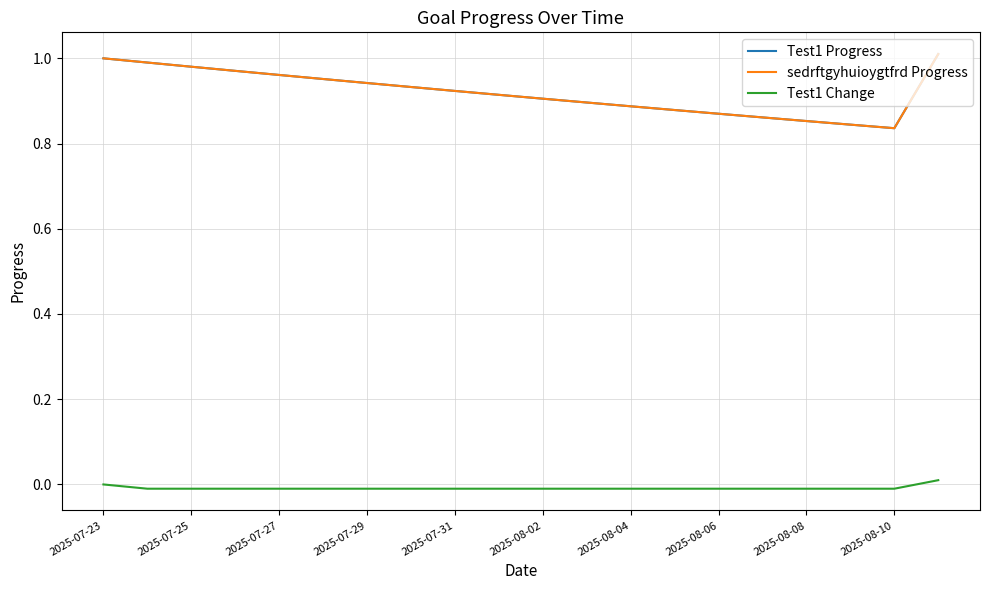

Reading left to right, what are all the values shown in this chart?

Test1 Progress: 1.0	1.0	1.0	1.0	1.0	1.0	0.9	0.9	0.9	0.9	0.9	0.9	0.9	0.9	0.9	0.9	0.9	0.8	0.8	1.0
sedrftgyhuioygtfrd Progress: 1.0	1.0	1.0	1.0	1.0	1.0	0.9	0.9	0.9	0.9	0.9	0.9	0.9	0.9	0.9	0.9	0.9	0.8	0.8	1.0
Test1 Change: 0.0	-0.0	-0.0	-0.0	-0.0	-0.0	-0.0	-0.0	-0.0	-0.0	-0.0	-0.0	-0.0	-0.0	-0.0	-0.0	-0.0	-0.0	-0.0	0.0